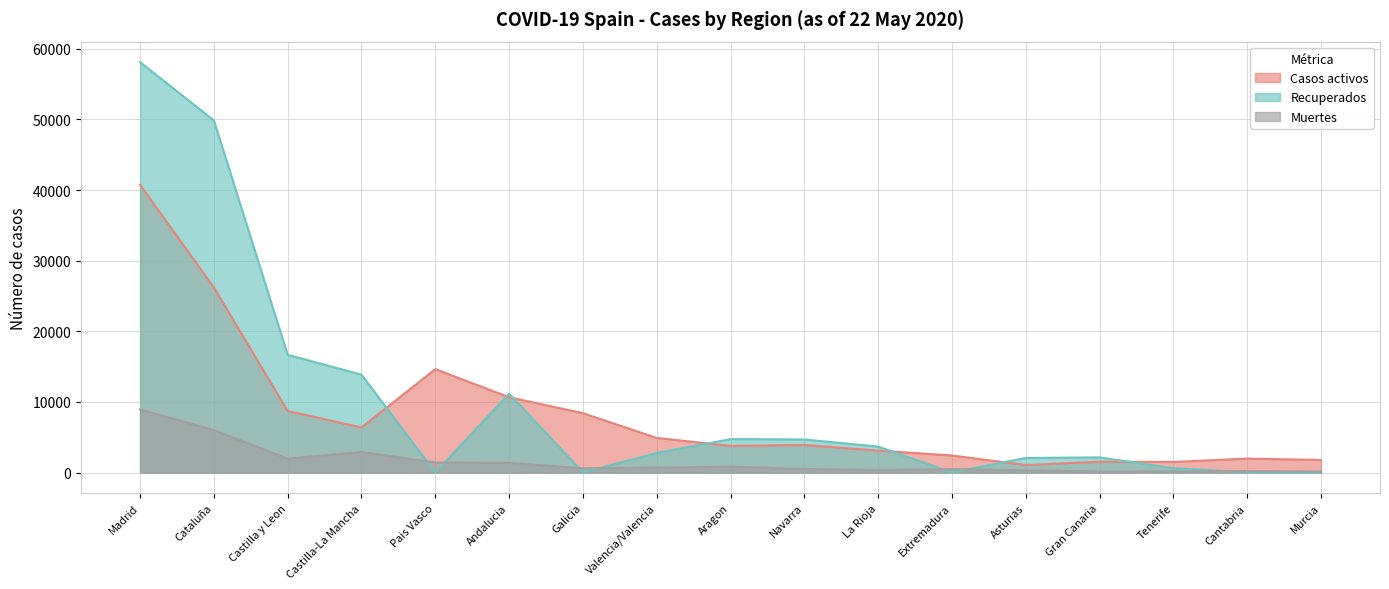

How many data points in Muertes are above 604?

8